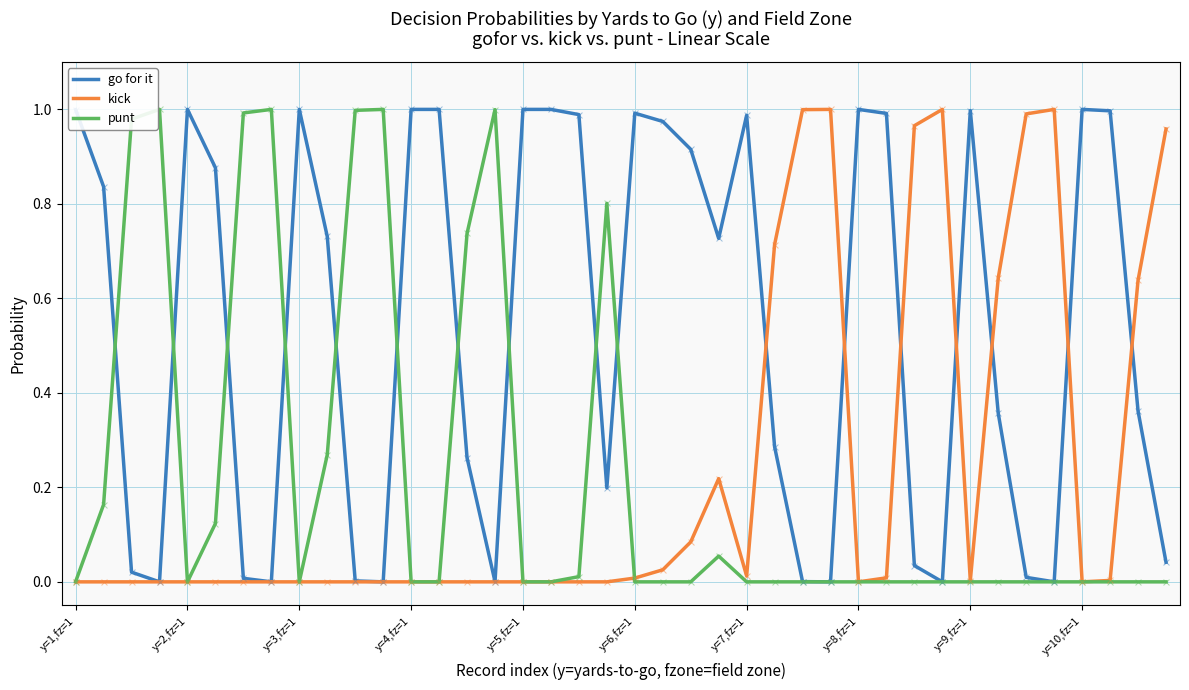

What are all the series names shown in the legend?

go for it, kick, punt